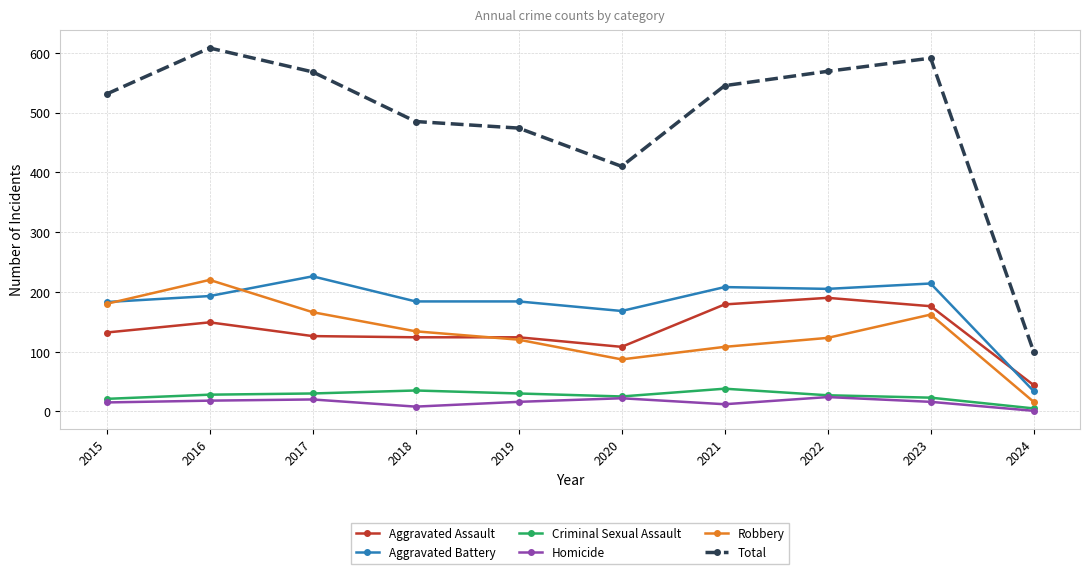

What is the approximate value of Total at 2016?

608